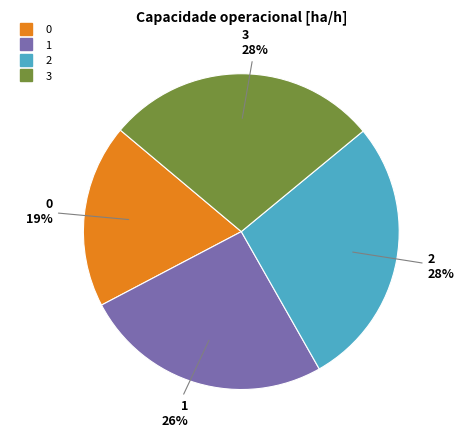

Is there a majority slice in this chart?

No